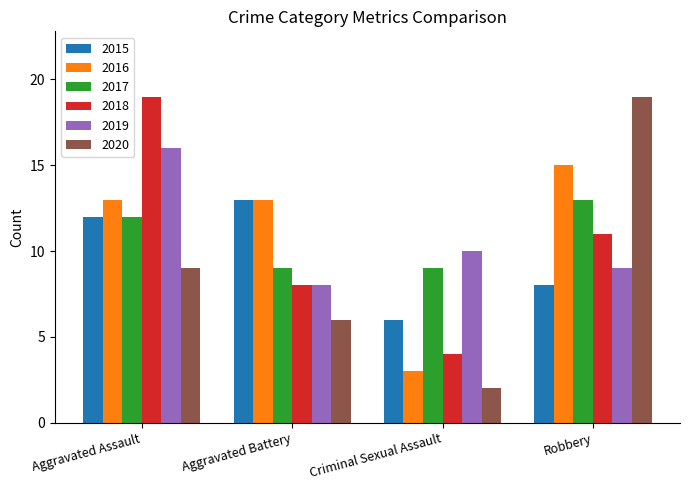

Reading right to left, extract all data points from this chart.

2015: 8	6	13	12
2016: 15	3	13	13
2017: 13	9	9	12
2018: 11	4	8	19
2019: 9	10	8	16
2020: 19	2	6	9